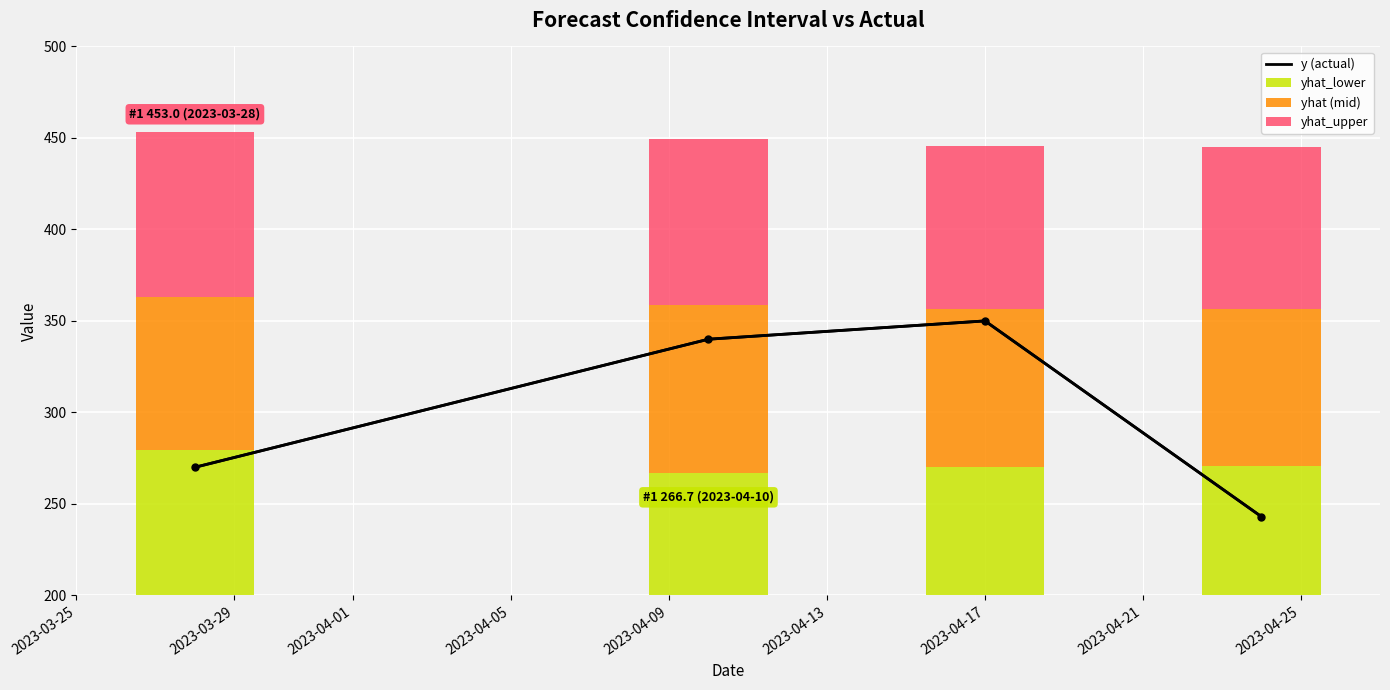

How many groups of bars are there?

4